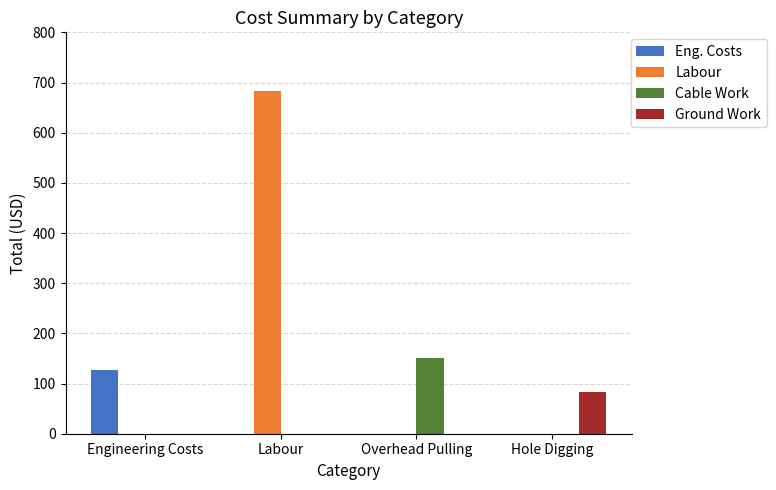

Are the bars horizontal?

No